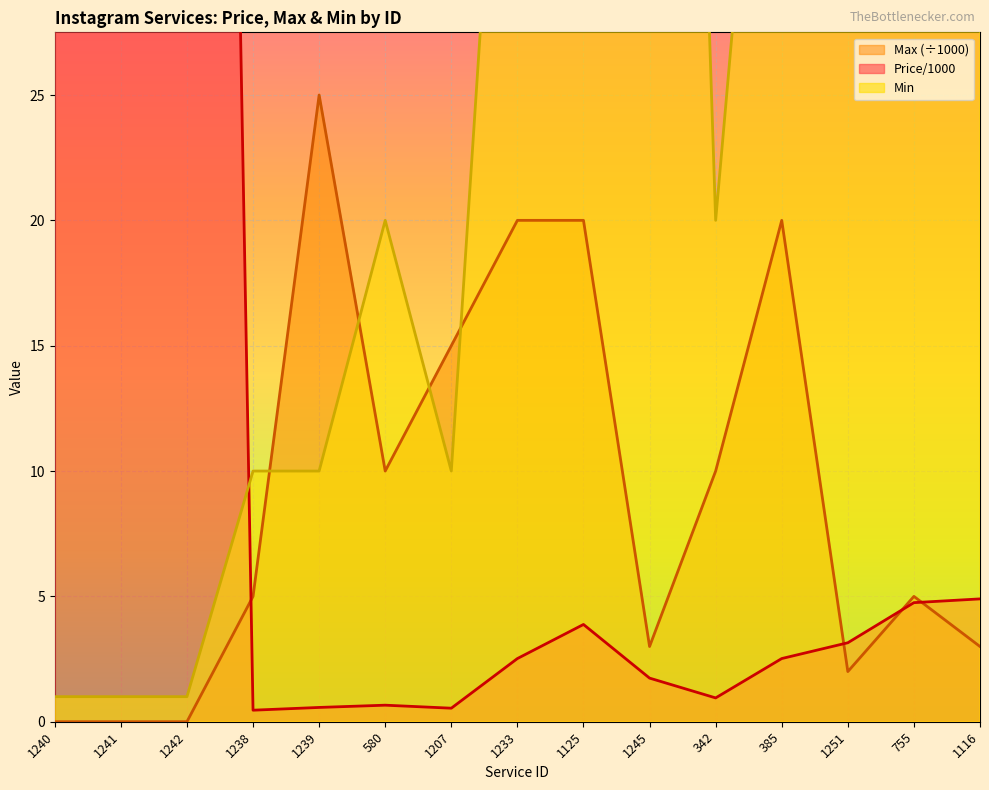

List the series in order of their overall mean, lowest first.

Max, Price/1000, Min